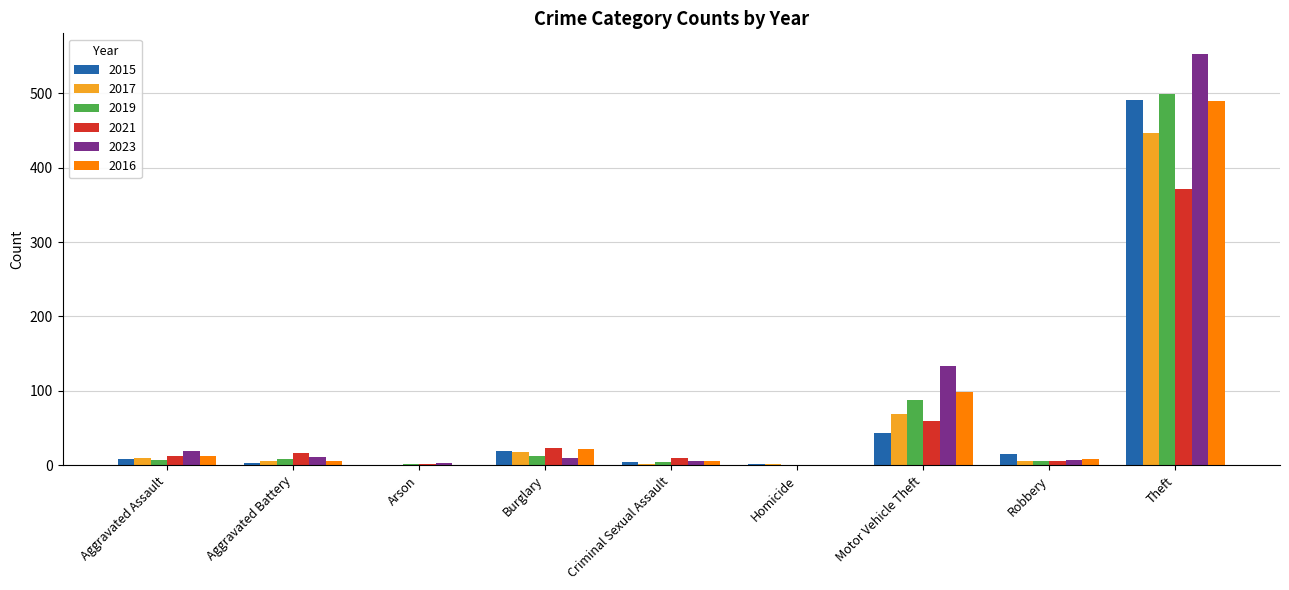

At which label does 2023 reach its peak?

Theft